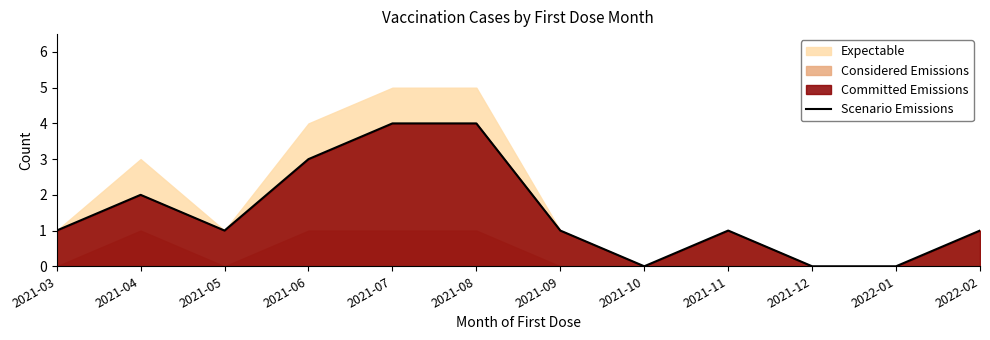

True or false: the data shows 0 at 2022-01.

True